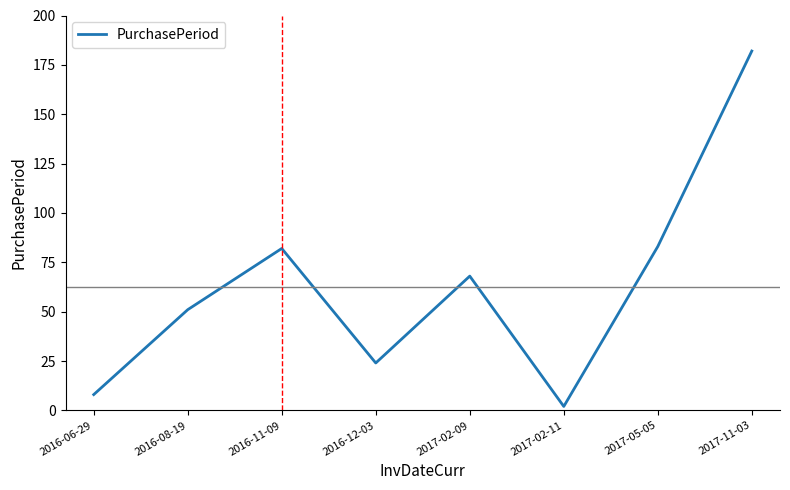

Where is the data nearest to the value 92?

2017-05-05